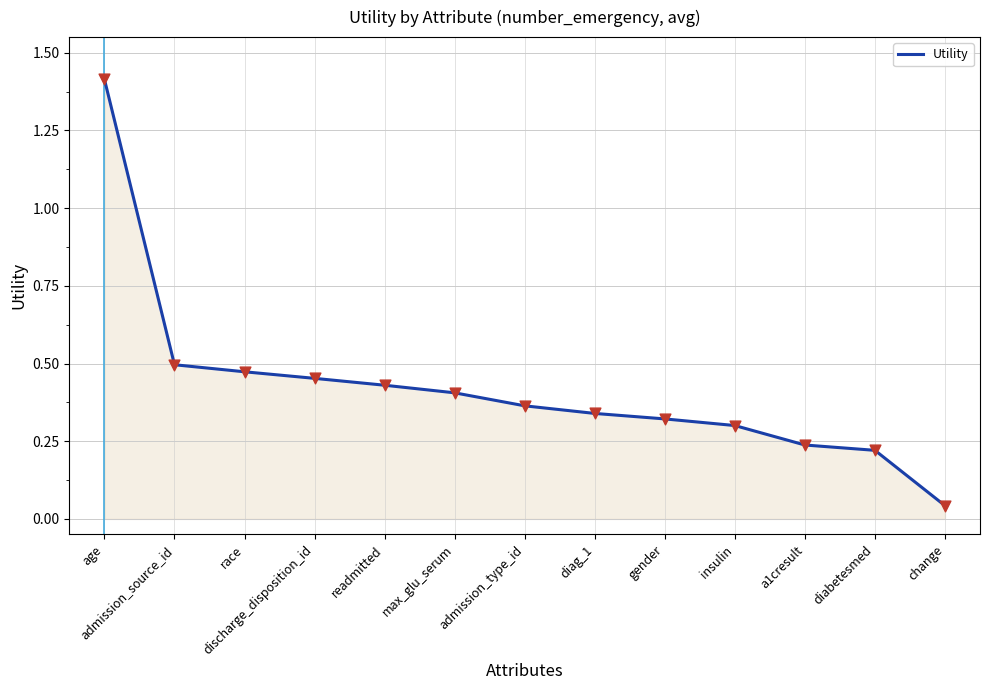

What is the change in value from race to a1cresult?

-0.2